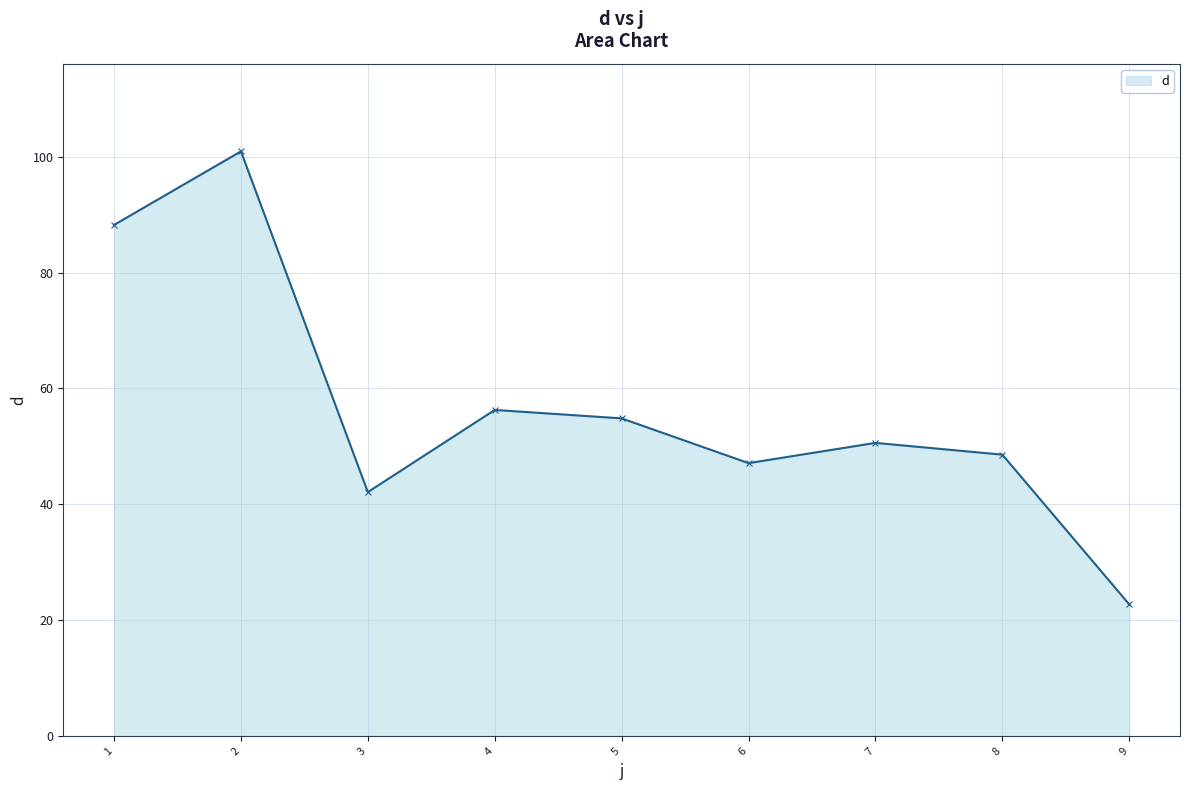

What is the change in value from 1 to 7?

-37.6